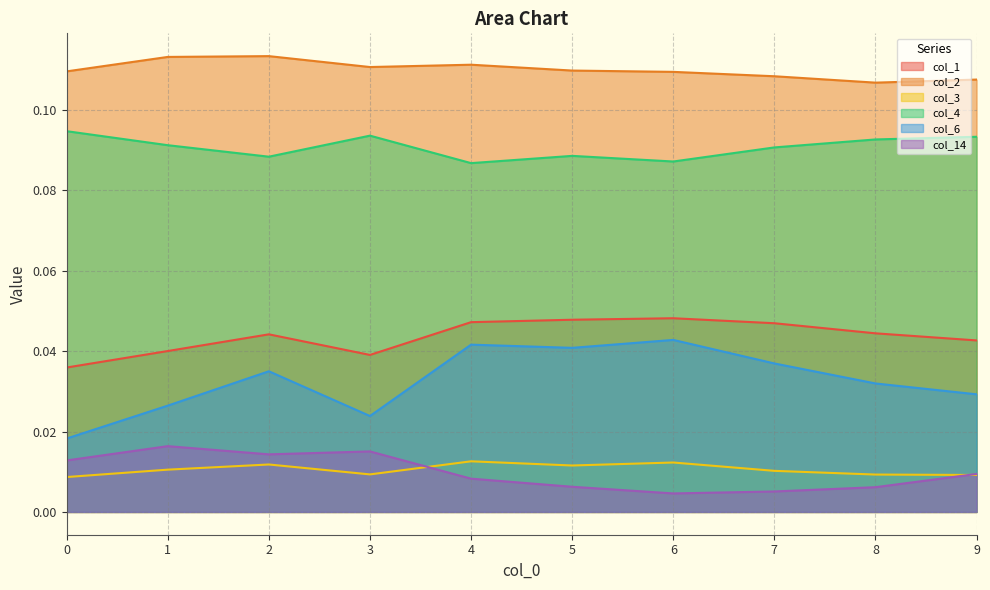

List the labels in order of col_1 value, largest first.

6, 5, 4, 7, 8, 2, 9, 1, 3, 0